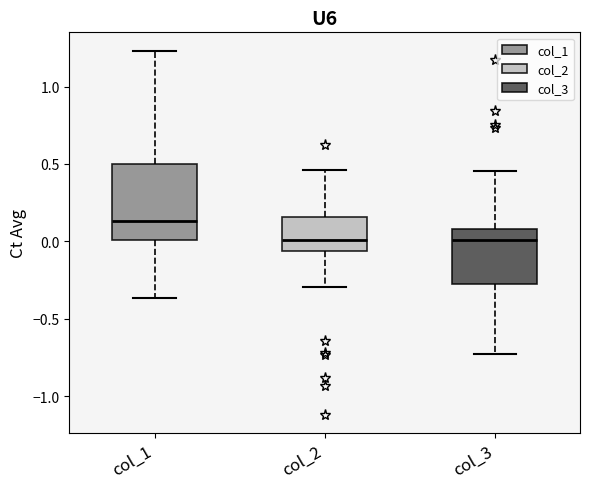

Where is the upper edge of the box for col_3 on the y-axis? The values are not printed on the chart, so give them approximately, as read against the axis.

0.10